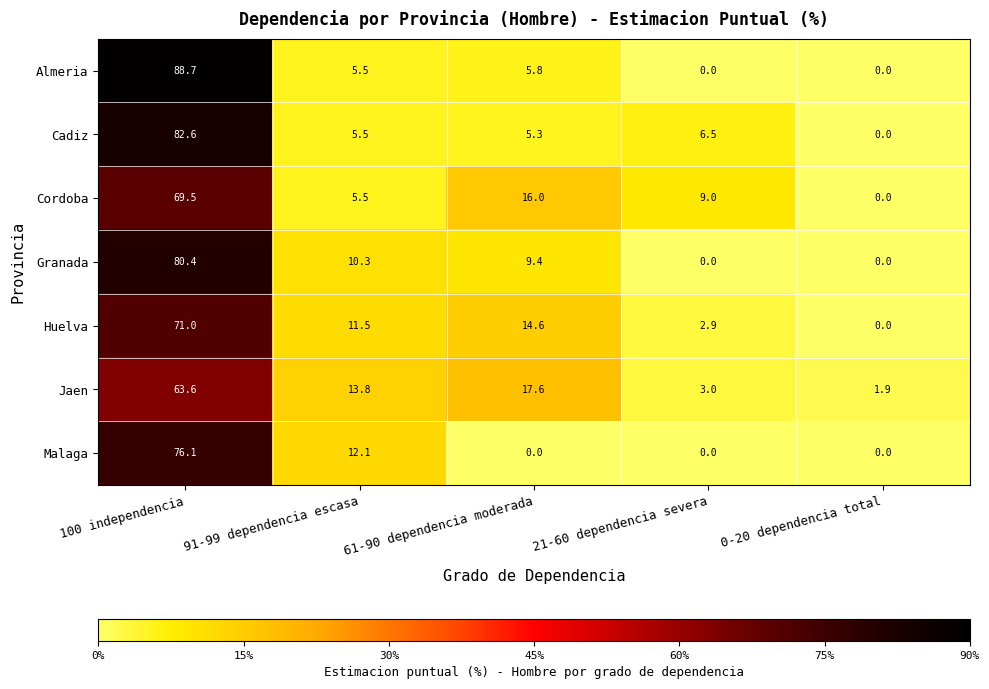

Which label corresponds to the largest value in the chart?

100 independencia